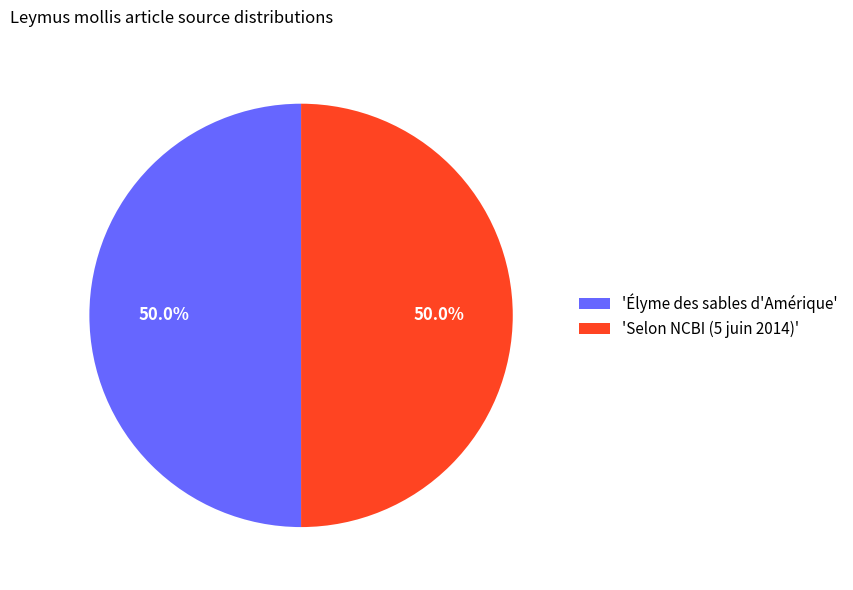

Is the sum of 'Élyme des sables d'Amérique' and 'Selon NCBI (5 juin 2014)' greater than half?

Yes